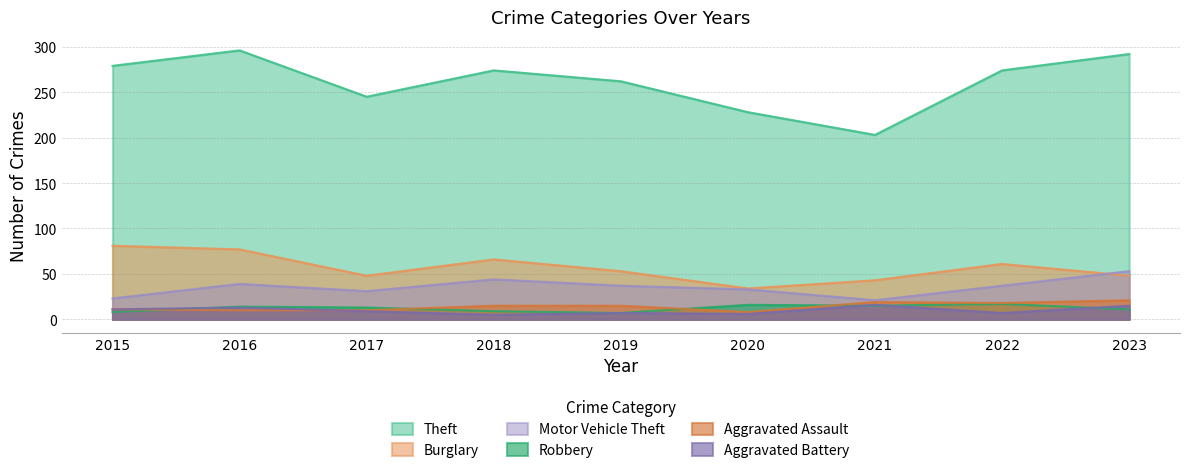

How many interior local peaks does the Motor Vehicle Theft series have?

2